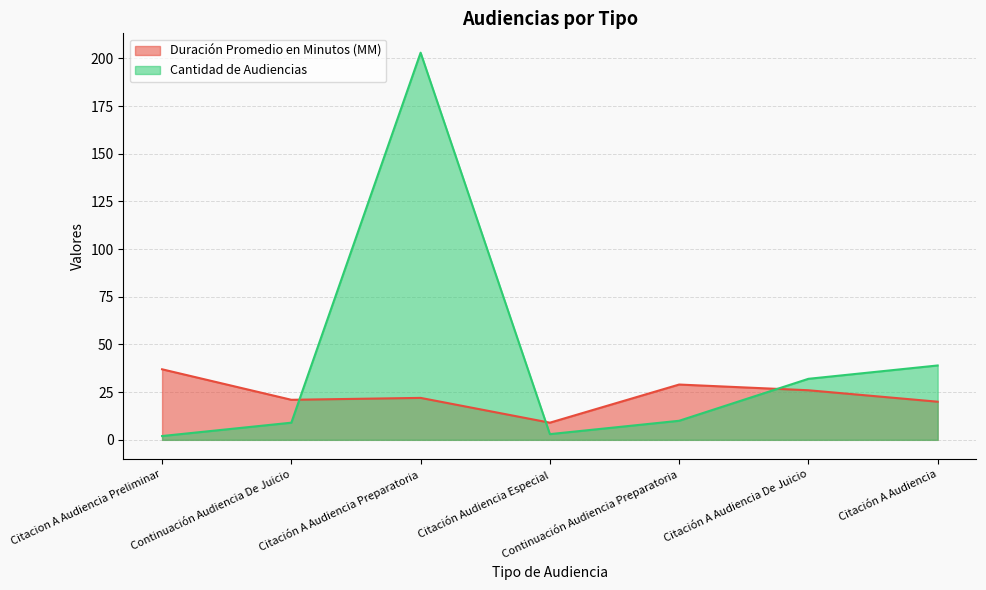

What is the average value of the Duración Promedio en Minutos (MM) series?

23